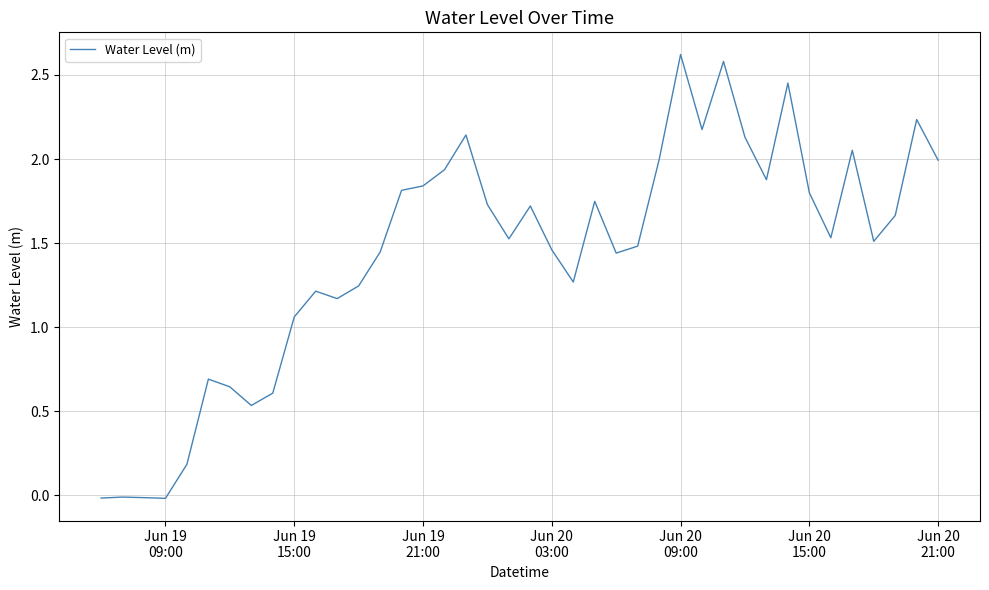

What is the maximum value shown in the chart?

2.6